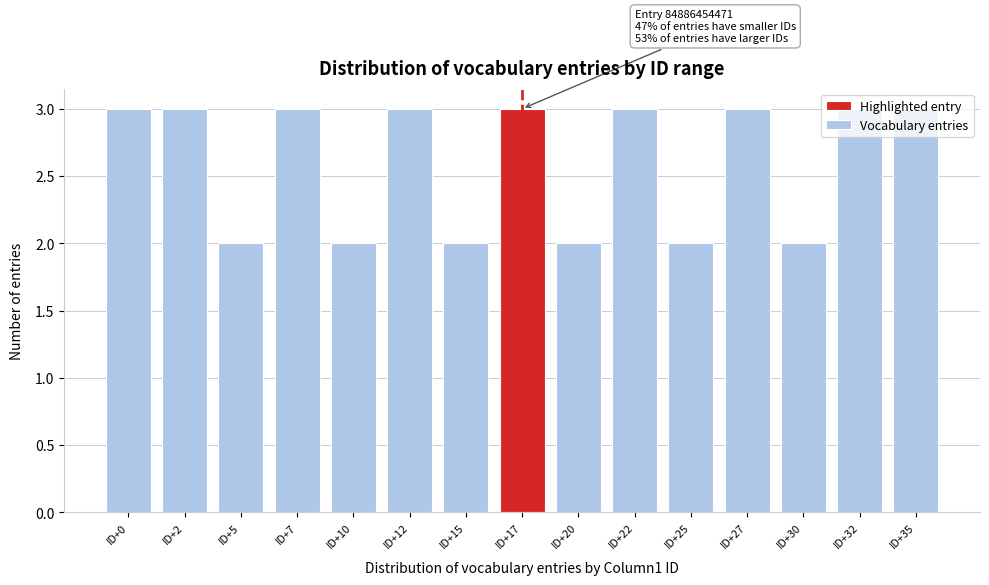

What is the value of the 13th bar from the left?

2